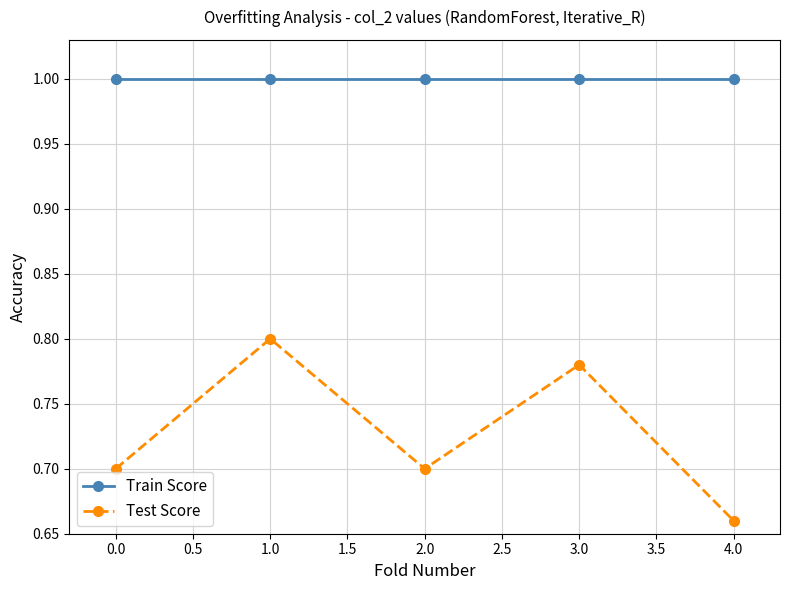

What is the average value of the Train Score series?

1.0